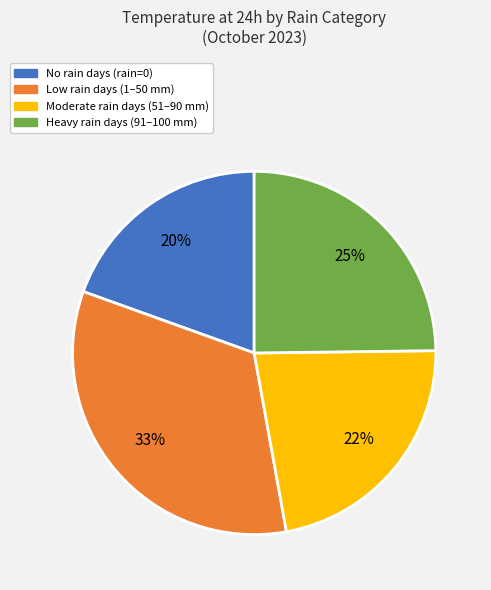

Is there a majority slice in this chart?

No